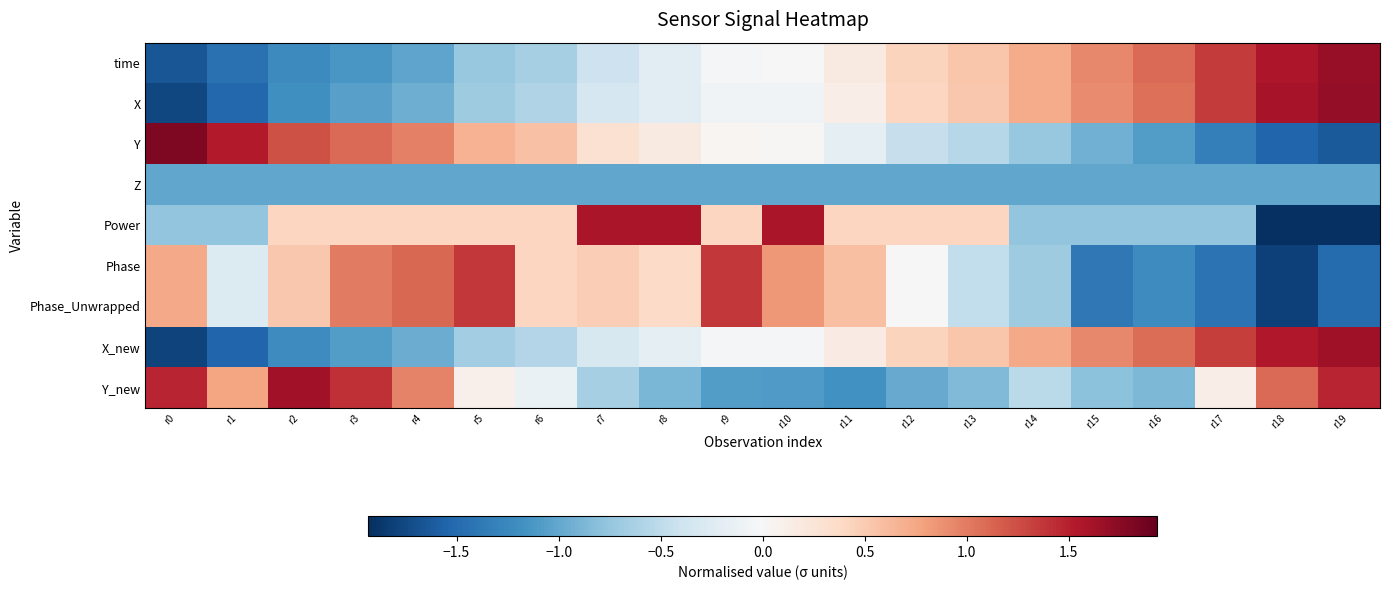

Reading left to right, what are all the values shown in this chart?

time: r0=-1.6	r1=-1.4	r2=-1.2	r3=-1.1	r4=-1.0	r5=-0.7	r6=-0.6	r7=-0.4	r8=-0.2	r9=-0.0	r10=-0.0	r11=0.2	r12=0.4	r13=0.5	r14=0.7	r15=0.9	r16=1.1	r17=1.3	r18=1.6	r19=1.7
X: r0=-1.8	r1=-1.5	r2=-1.2	r3=-1.1	r4=-0.9	r5=-0.7	r6=-0.6	r7=-0.3	r8=-0.2	r9=-0.1	r10=-0.1	r11=0.1	r12=0.4	r13=0.5	r14=0.7	r15=0.9	r16=1.1	r17=1.4	r18=1.6	r19=1.7
Y: r0=1.8	r1=1.5	r2=1.2	r3=1.1	r4=1.0	r5=0.7	r6=0.6	r7=0.3	r8=0.2	r9=0.0	r10=0.0	r11=-0.2	r12=-0.4	r13=-0.5	r14=-0.7	r15=-0.9	r16=-1.1	r17=-1.3	r18=-1.5	r19=-1.6
Z: r0=-1.0	r1=-1.0	r2=-1.0	r3=-1.0	r4=-1.0	r5=-1.0	r6=-1.0	r7=-1.0	r8=-1.0	r9=-1.0	r10=-1.0	r11=-1.0	r12=-1.0	r13=-1.0	r14=-1.0	r15=-1.0	r16=-1.0	r17=-1.0	r18=-1.0	r19=-1.0
Power: r0=-0.8	r1=-0.8	r2=0.4	r3=0.4	r4=0.4	r5=0.4	r6=0.4	r7=1.6	r8=1.6	r9=0.4	r10=1.6	r11=0.4	r12=0.4	r13=0.4	r14=-0.8	r15=-0.8	r16=-0.8	r17=-0.8	r18=-1.9	r19=-1.9
Phase: r0=0.7	r1=-0.3	r2=0.5	r3=1.0	r4=1.1	r5=1.4	r6=0.4	r7=0.5	r8=0.4	r9=1.4	r10=0.8	r11=0.6	r12=-0.0	r13=-0.5	r14=-0.7	r15=-1.4	r16=-1.2	r17=-1.4	r18=-1.8	r19=-1.5
Phase_Unwrapped: r0=0.7	r1=-0.3	r2=0.5	r3=1.0	r4=1.1	r5=1.4	r6=0.4	r7=0.5	r8=0.4	r9=1.4	r10=0.8	r11=0.6	r12=-0.0	r13=-0.5	r14=-0.7	r15=-1.4	r16=-1.2	r17=-1.4	r18=-1.8	r19=-1.5
X_new: r0=-1.8	r1=-1.5	r2=-1.2	r3=-1.1	r4=-1.0	r5=-0.7	r6=-0.6	r7=-0.3	r8=-0.2	r9=-0.0	r10=-0.0	r11=0.2	r12=0.4	r13=0.5	r14=0.7	r15=0.9	r16=1.1	r17=1.3	r18=1.5	r19=1.6
Y_new: r0=1.5	r1=0.8	r2=1.6	r3=1.4	r4=1.0	r5=0.1	r6=-0.1	r7=-0.6	r8=-0.9	r9=-1.1	r10=-1.1	r11=-1.2	r12=-1.0	r13=-0.9	r14=-0.5	r15=-0.8	r16=-0.9	r17=0.1	r18=1.1	r19=1.5